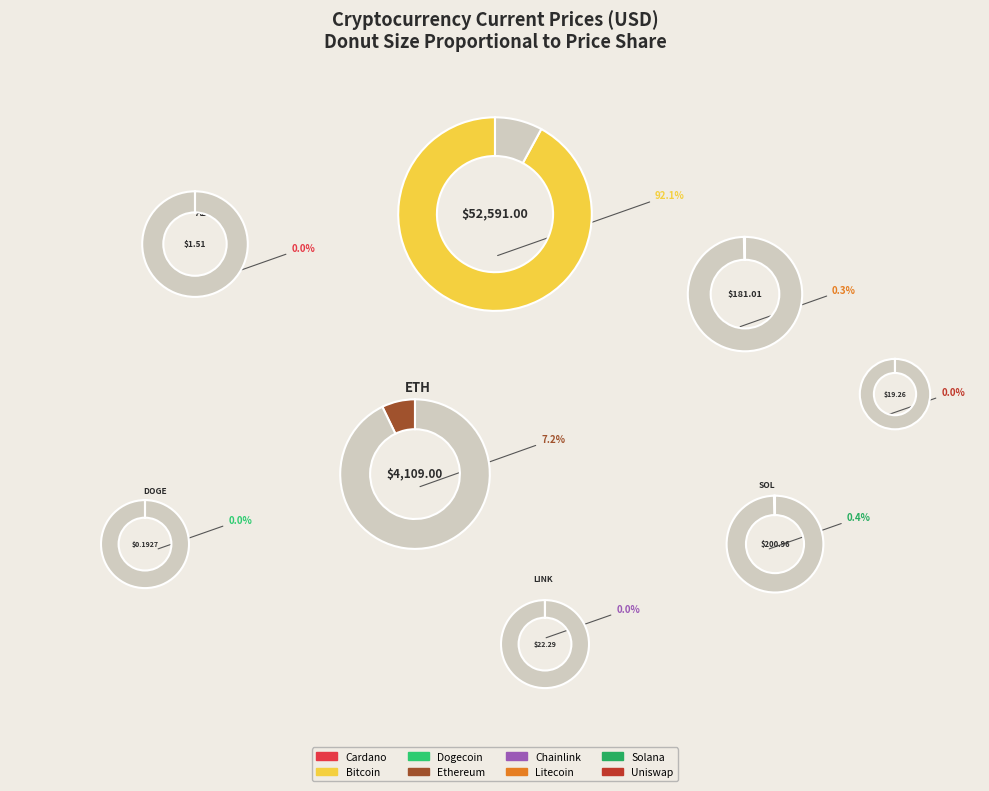

To the nearest percent, what is the average slice percentage?

13%